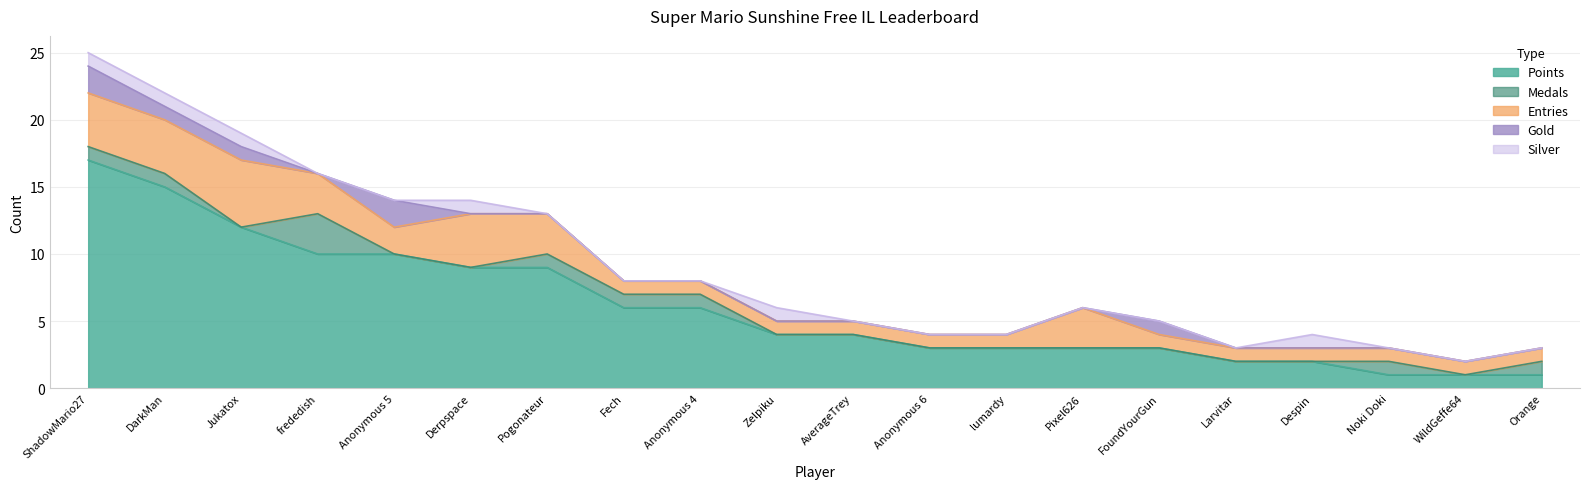

At which category is the sum across all series the highest?

ShadowMario27